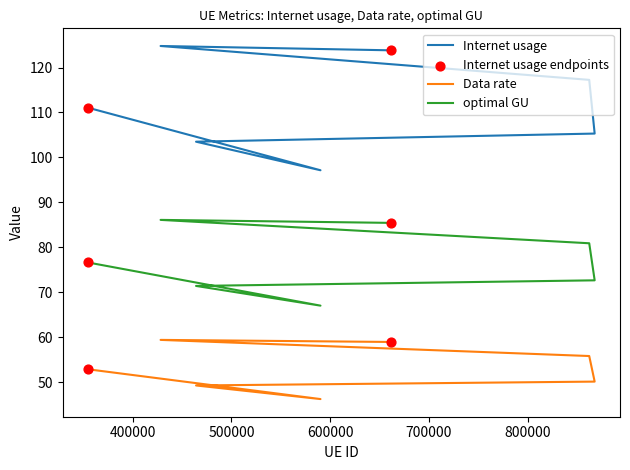

Is the value of Data rate at 354486 greater than the value of optimal GU at 354486?

No